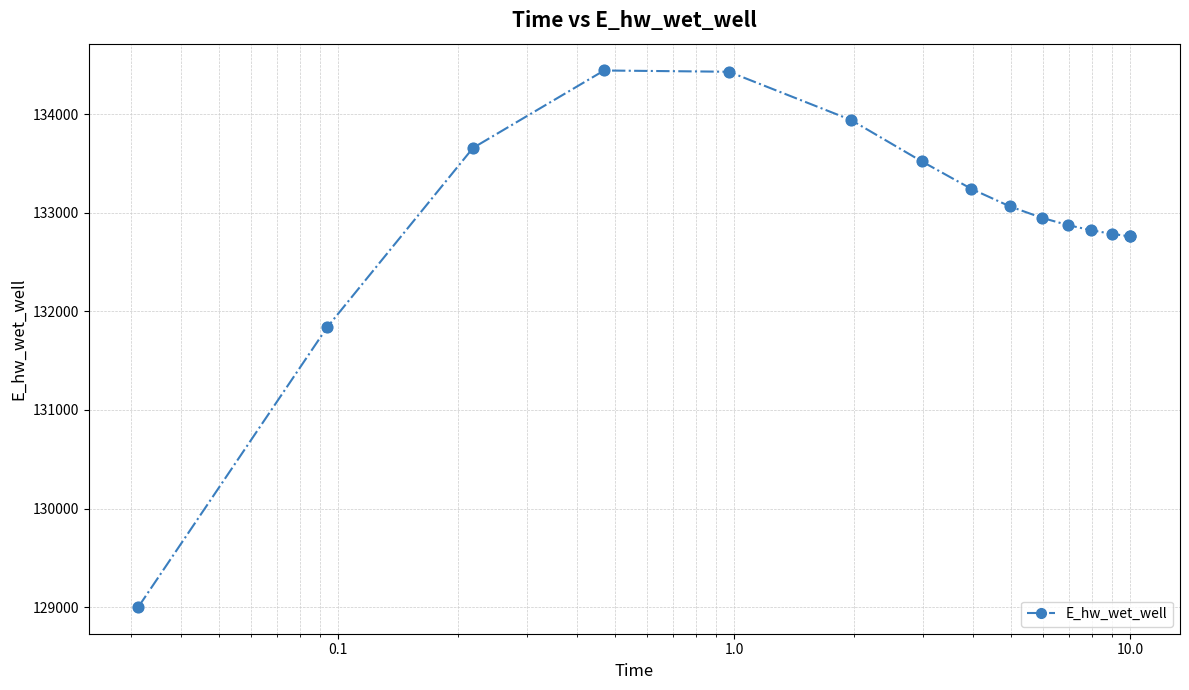

What is the minimum value shown in the chart?

129001.9